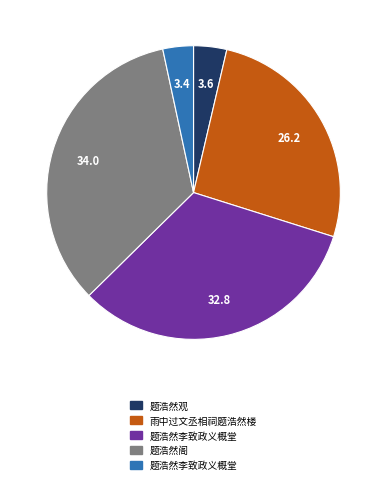

Is there any slice that represents more than half of the pie?

No